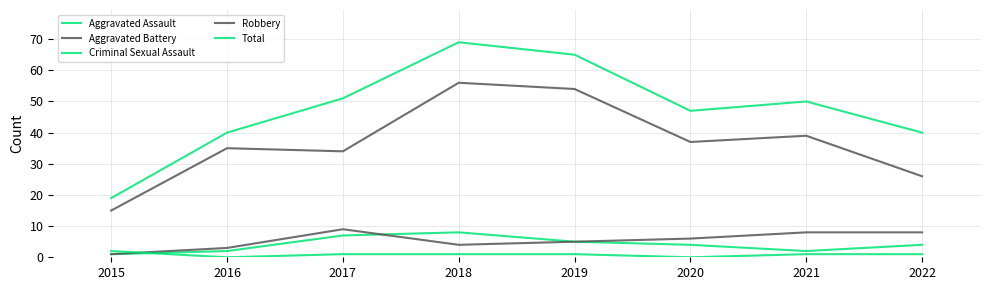

How many distinct data groups are displayed?

5